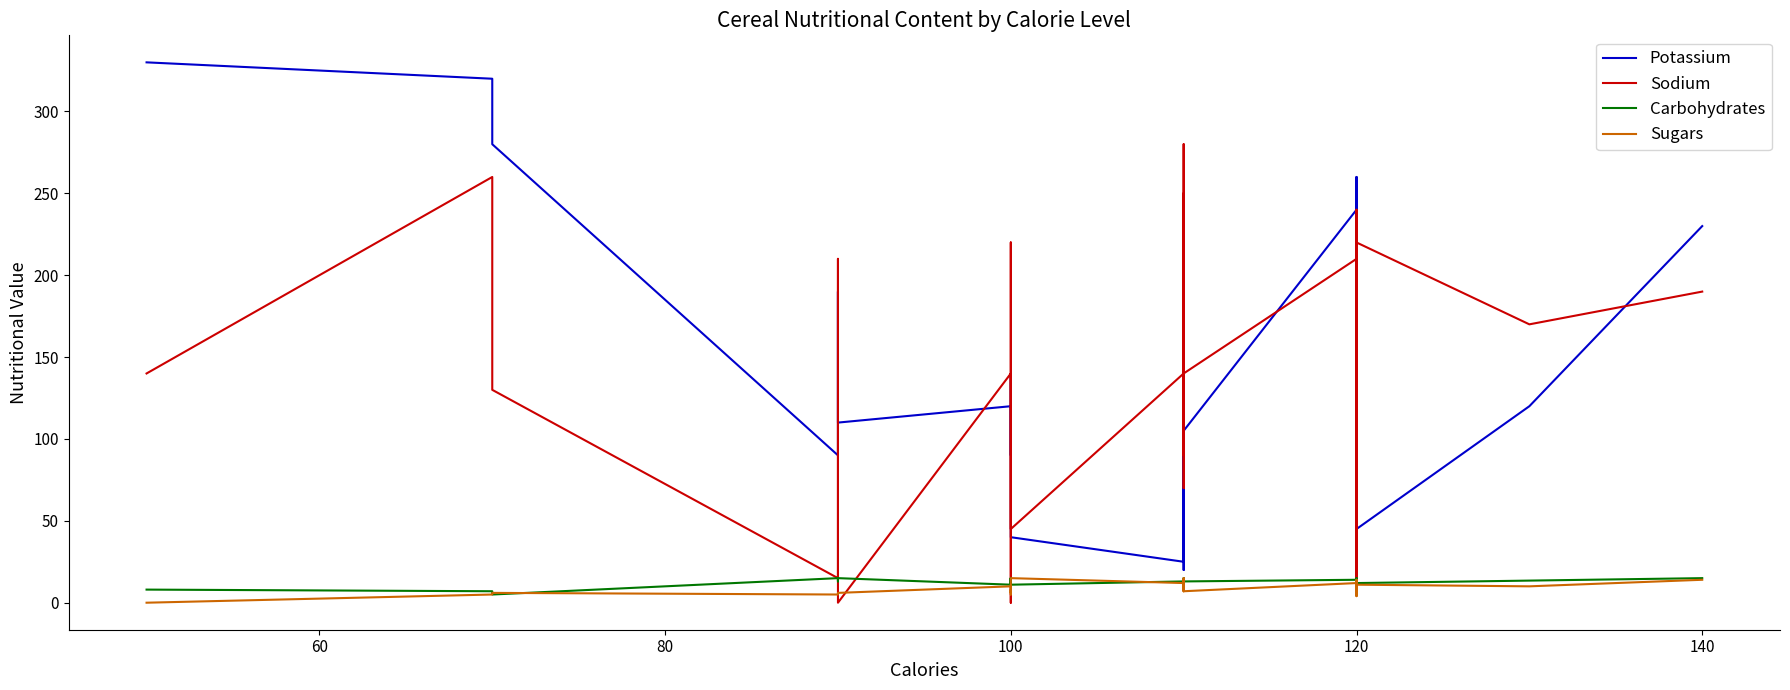

What are all the series names shown in the legend?

Potassium, Sodium, Carbohydrates, Sugars